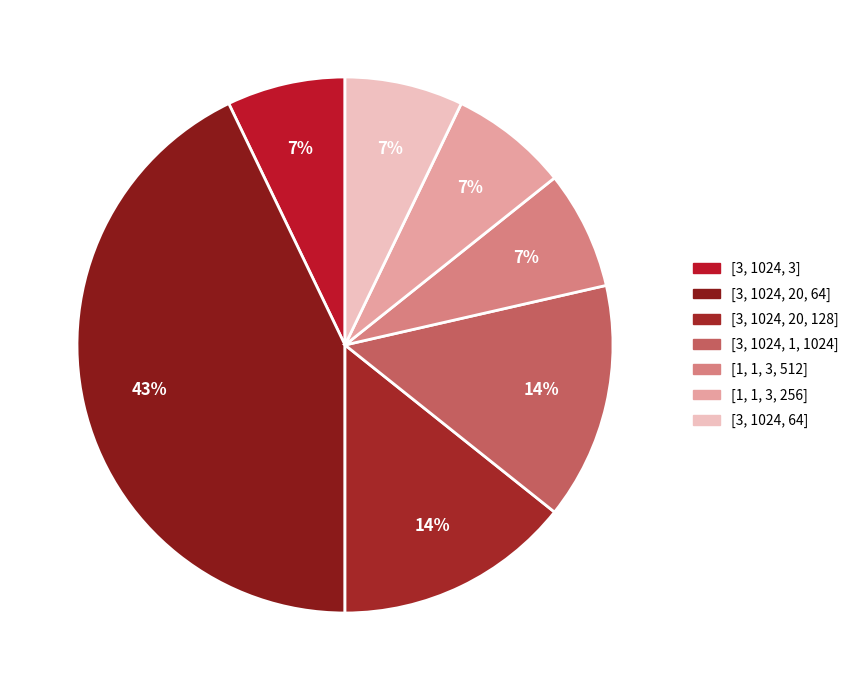

Does any single category account for the majority?

No